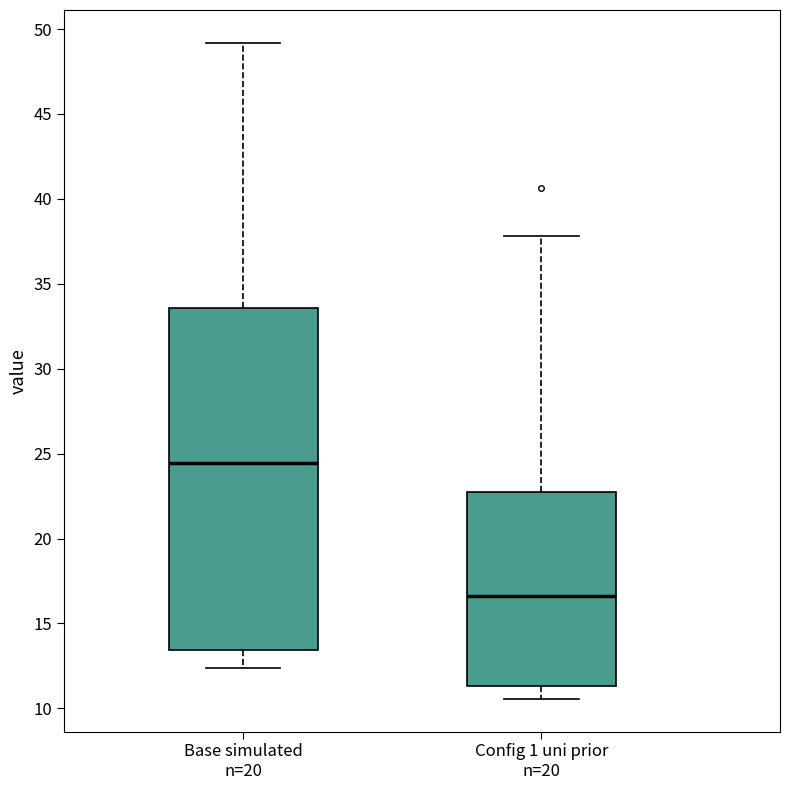

Reading left to right, read every box against the y-axis: the position of its median line, the range the box covers, and the ends of its whiskers. The values are not printed on the chart, so give them approximately, as read against the axis.

Base simulated n=20: median 24.5, box 13.5 to 33.5, whiskers 12.5 to 49.0
Config 1 uni prior n=20: median 16.5, box 11.5 to 22.5, whiskers 10.5 to 38.0